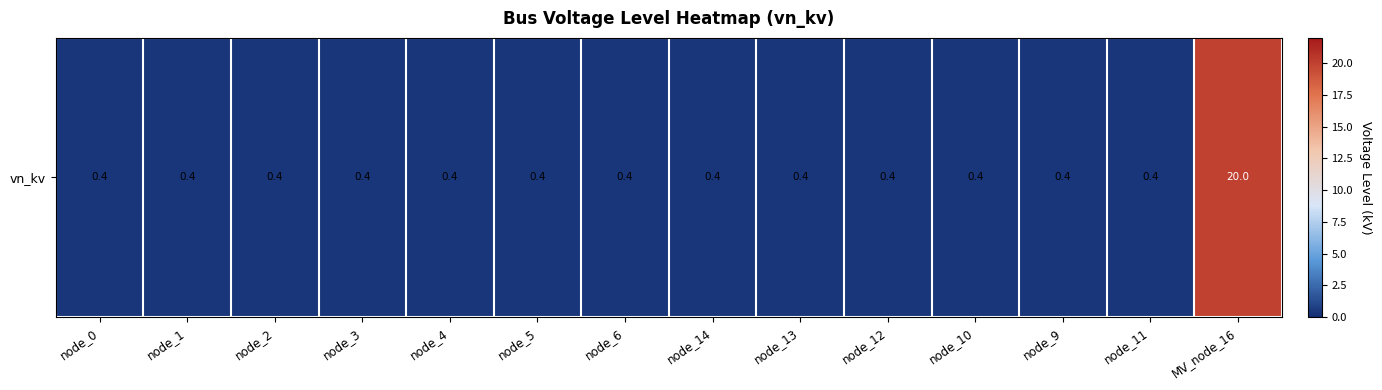

Which label corresponds to the smallest value in the chart?

node_0